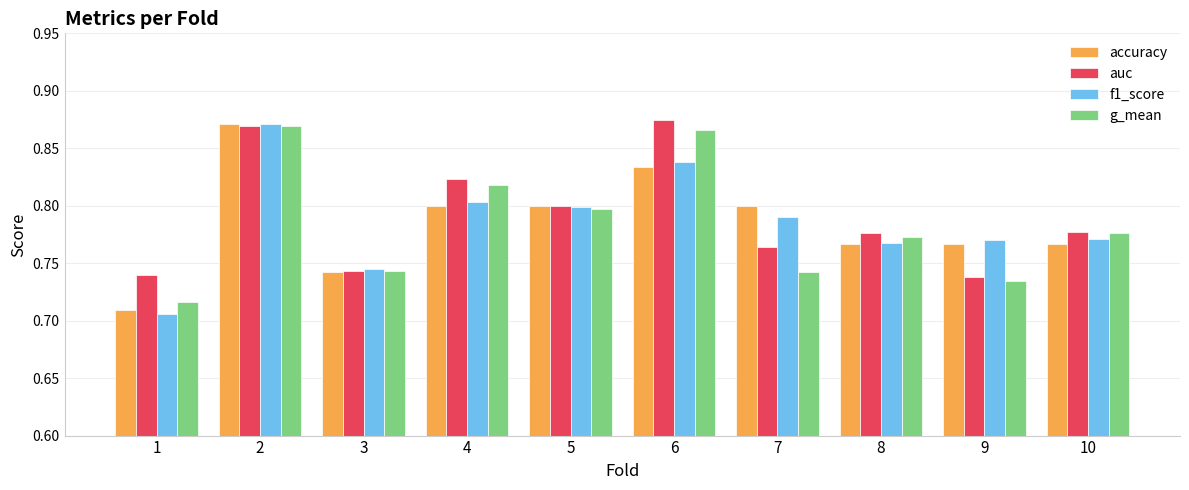

What is the sum of all f1_score values?

7.9